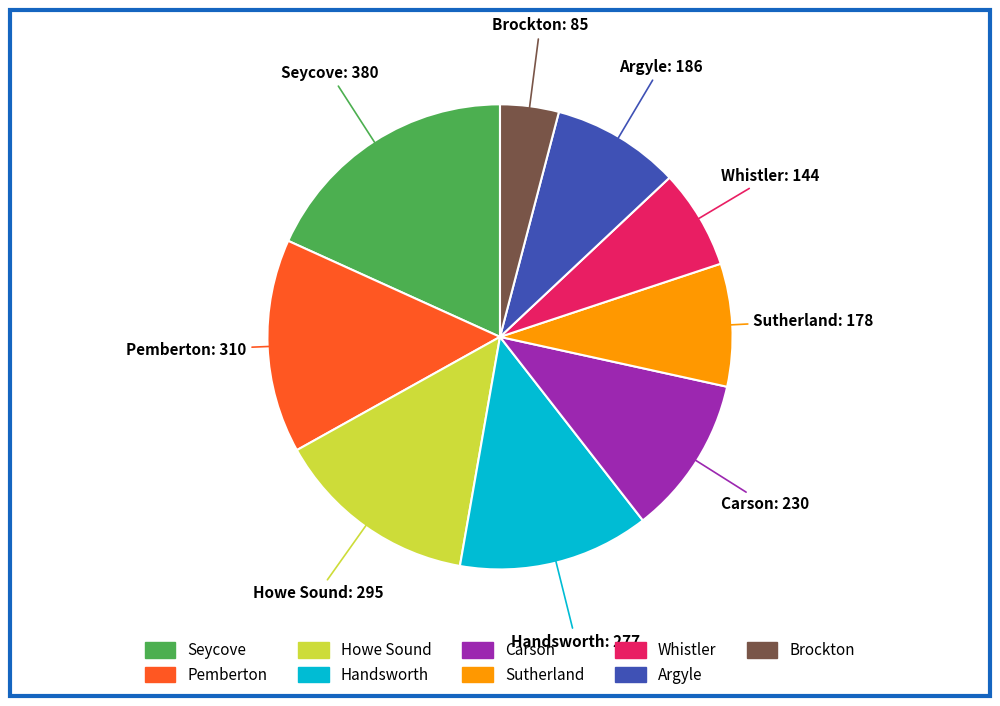

Which category has the biggest portion of the pie?

Seycove